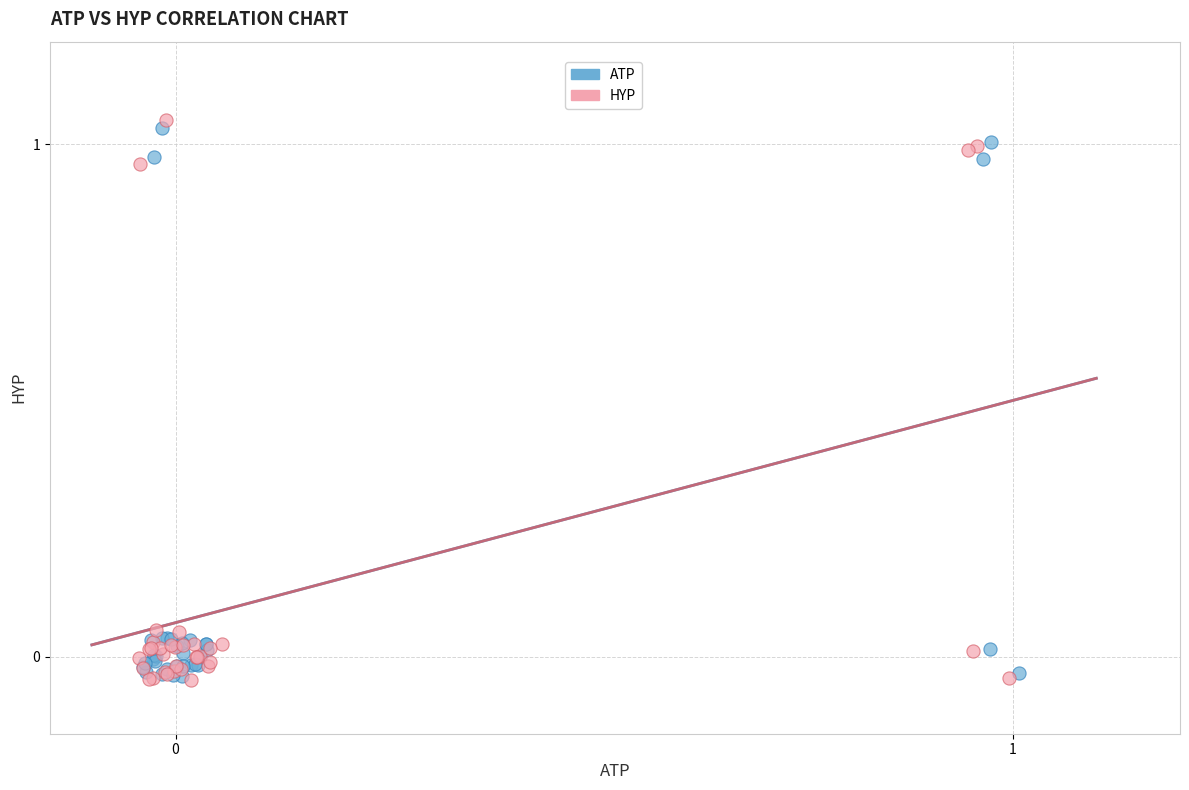

Which series has the widest spread of Y values?

HYP